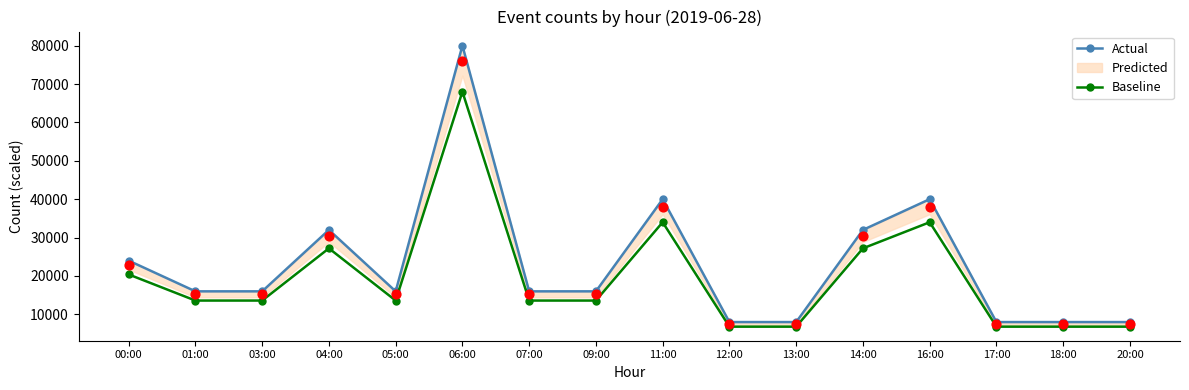

Which series contains the highest Y value?

Actual